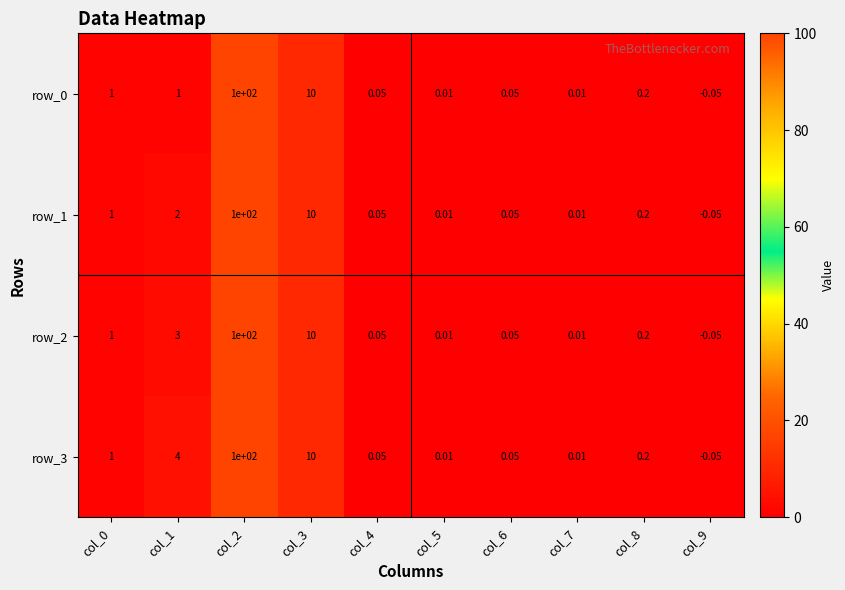

Is the value of row_2 at col_6 greater than the value of row_3 at col_9?

Yes